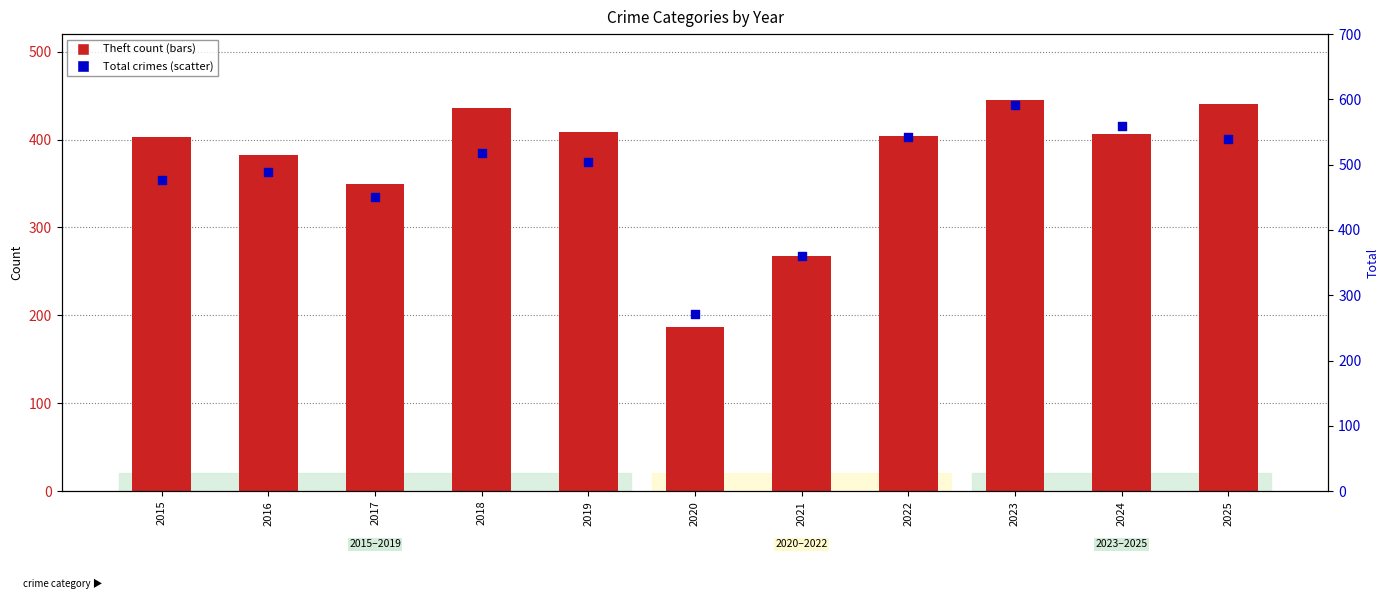

Which series has the largest Y range (max minus min)?

Total crimes (right axis)